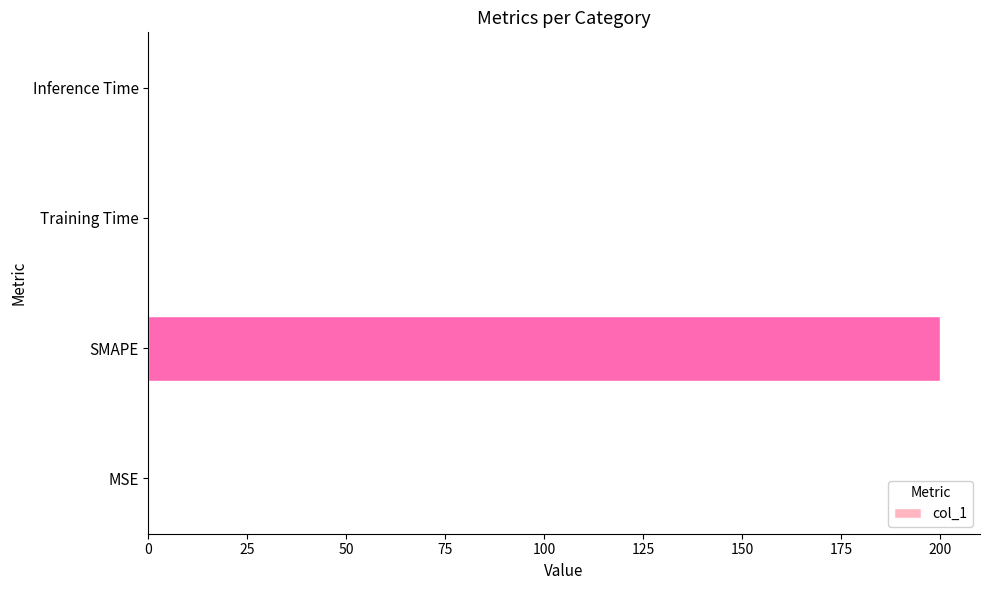

Which label corresponds to the largest value in the chart?

SMAPE